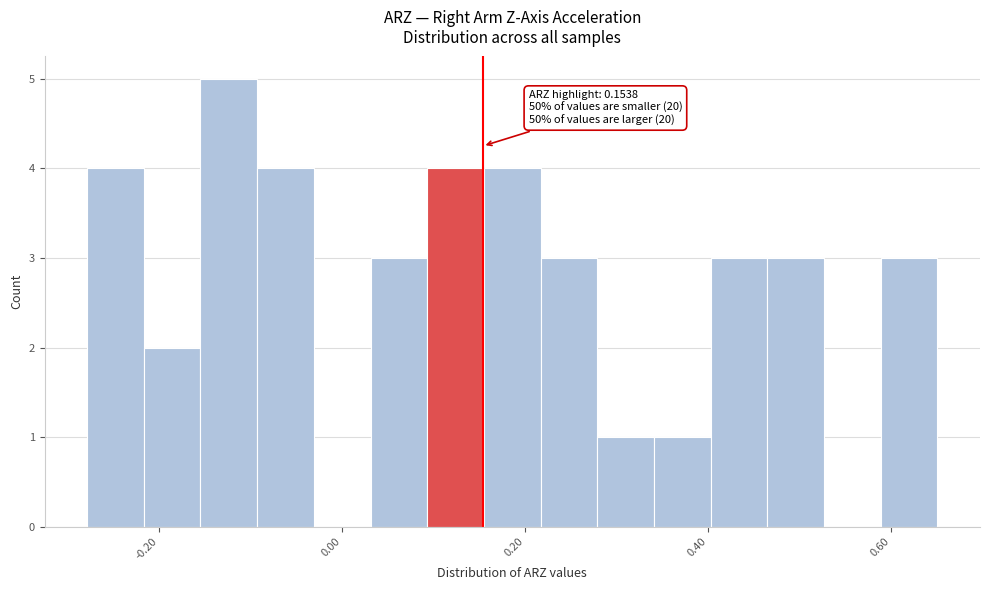

Read against the x-axis, roughly where is the centre of the tallest bar?

-0.12